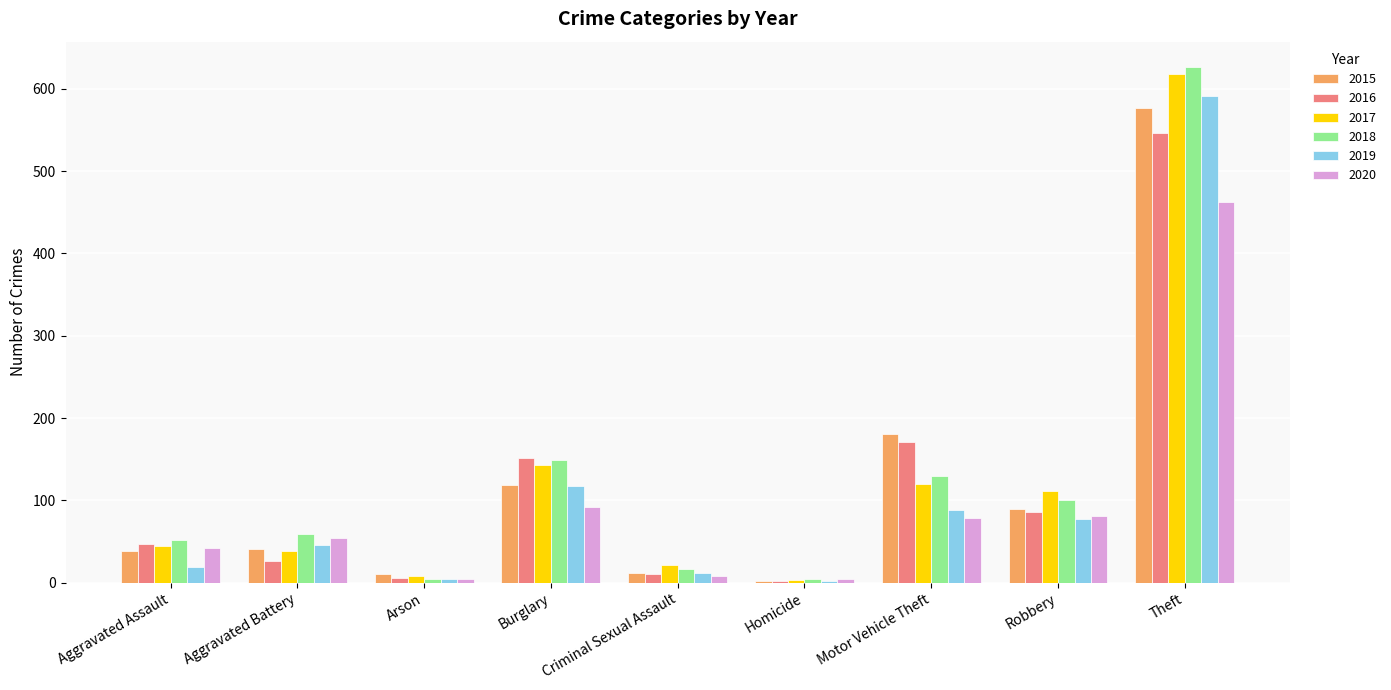

How many distinct data groups are displayed?

6